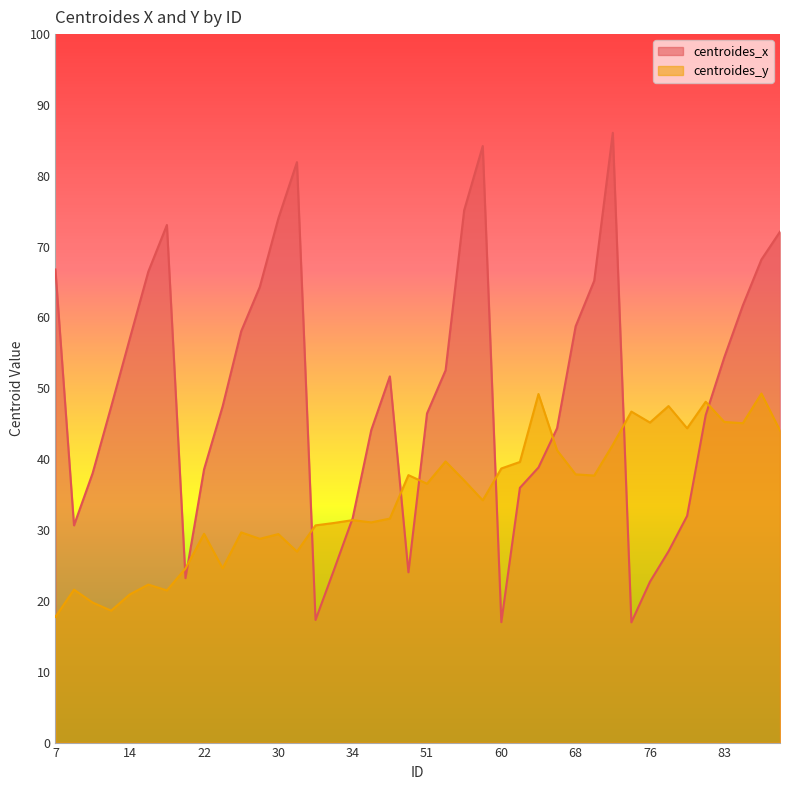

True or false: centroides_x has more than 0 interior local peaks.

True